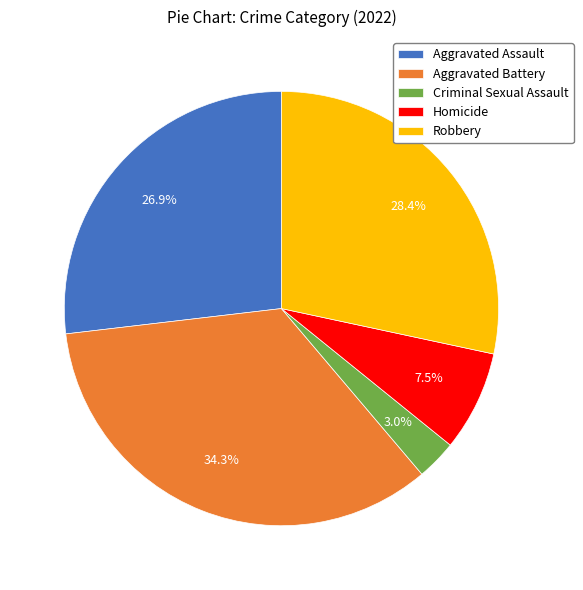

Which slice is the smallest?

Criminal Sexual Assault